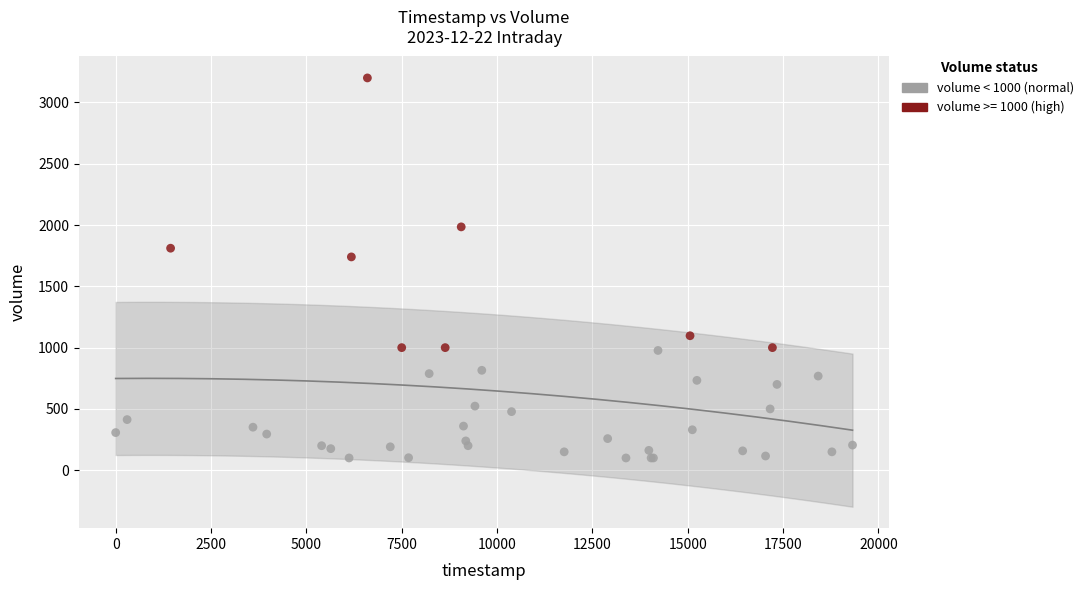

Which series has the widest spread of Y values?

volume >= 1000 (high)